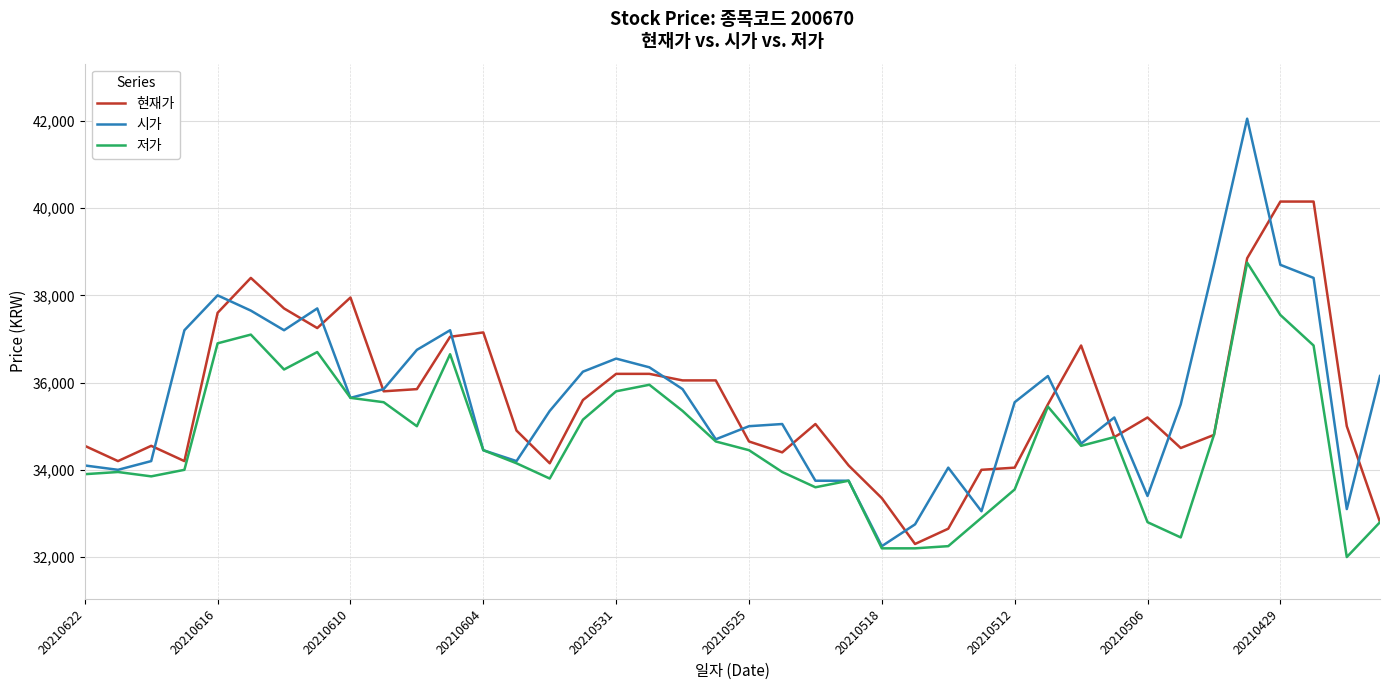

How many categories are shown in the chart?

40